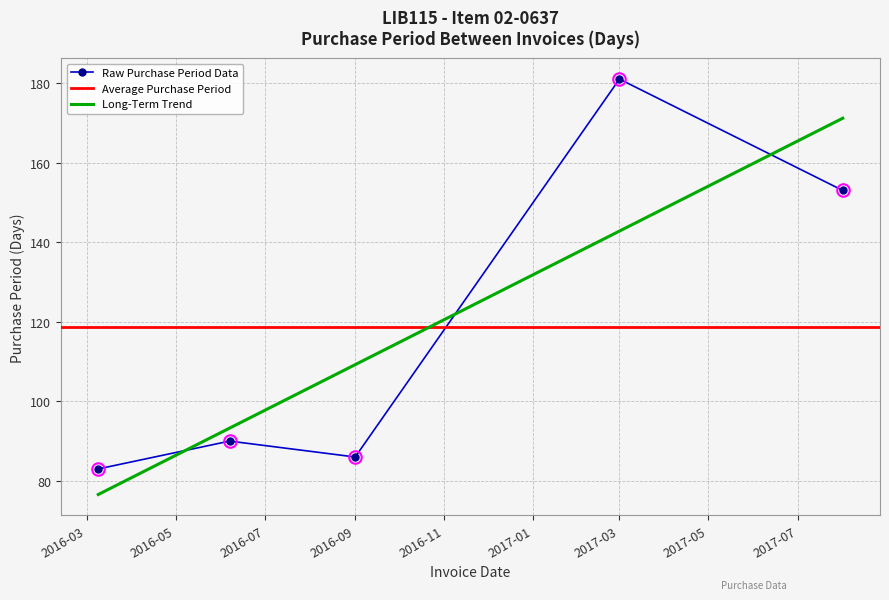

What is the label of the 5th point from the right?

2016-03-09